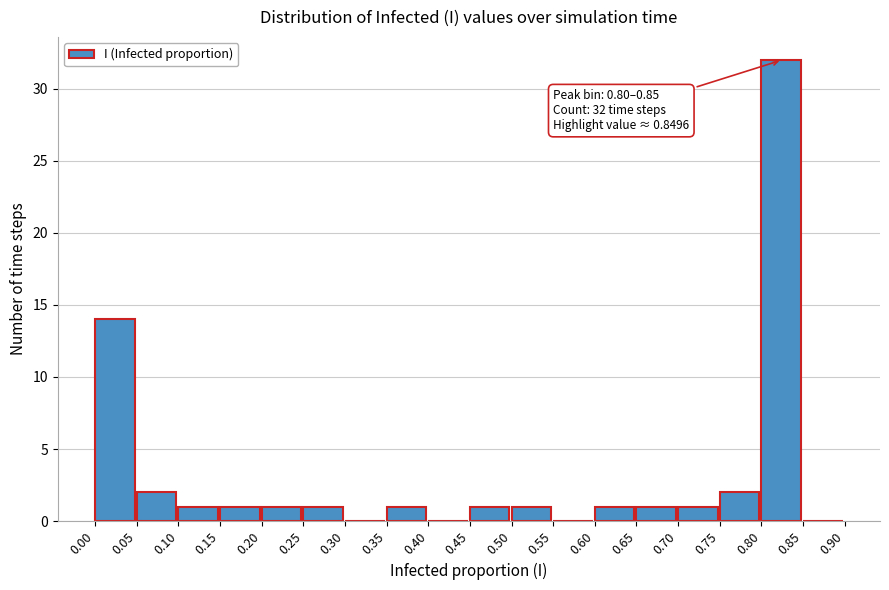

Over which range of the x-axis is the bar tallest?

0.80 to 0.85